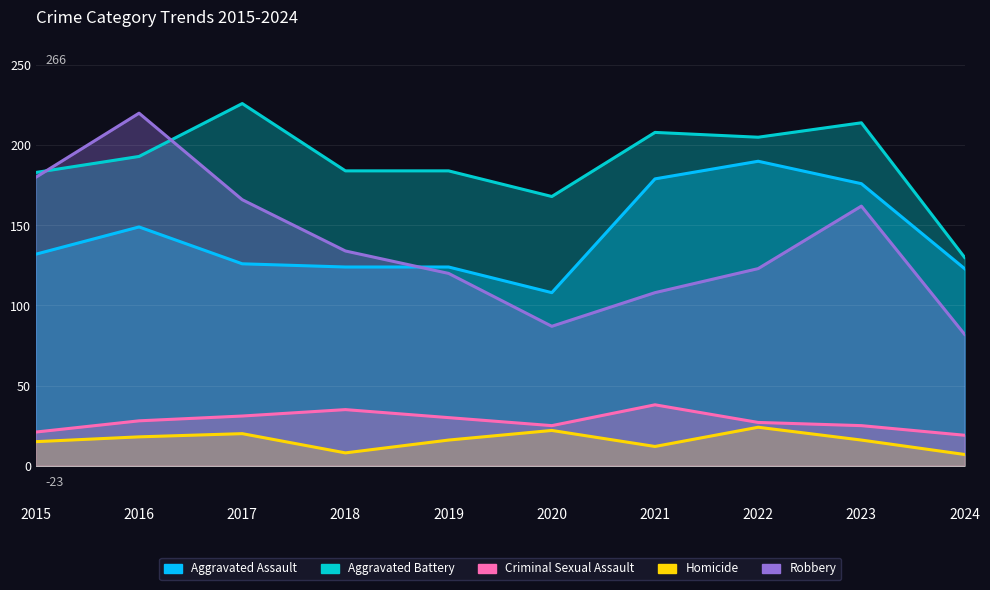

True or false: Aggravated Assault has more than 1 interior local peaks.

True